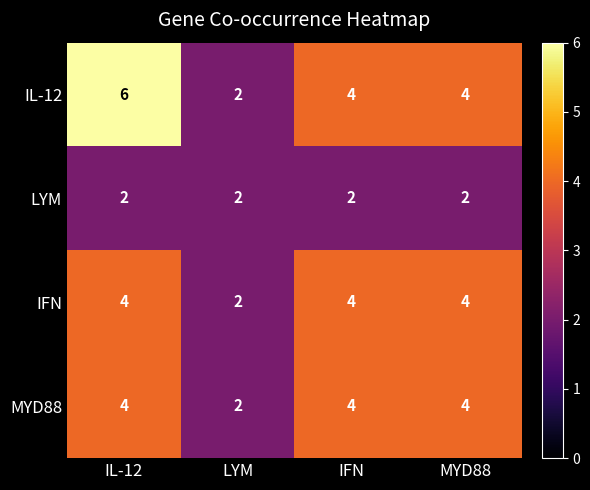

Which label corresponds to the largest value in the chart?

IL-12